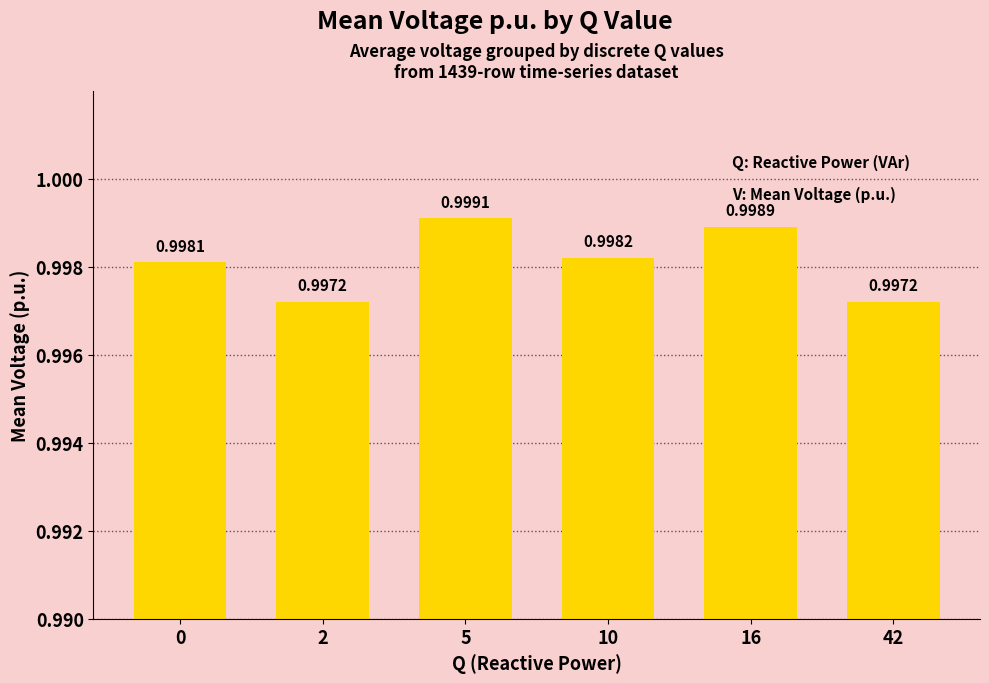

What is the approximate value at 42?

1.0